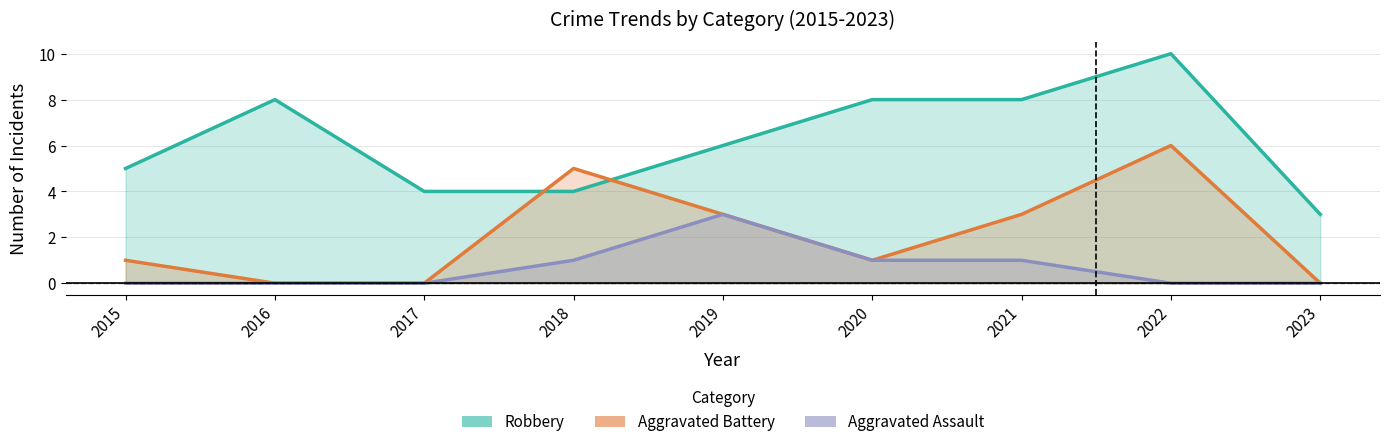

True or false: Aggravated Assault and Aggravated Battery intersect in this chart.

False